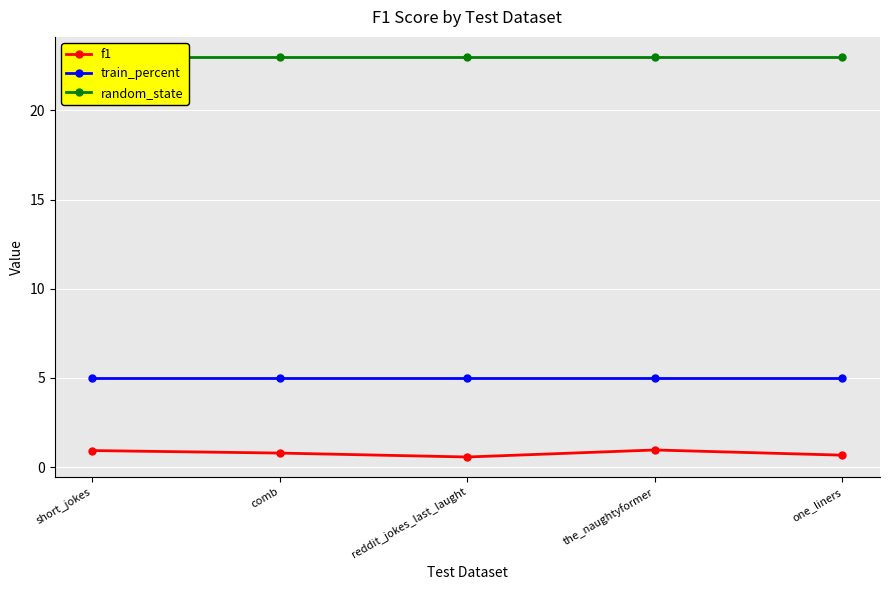

Rank the series at one_liners from lowest to highest value.

f1, train_percent, random_state